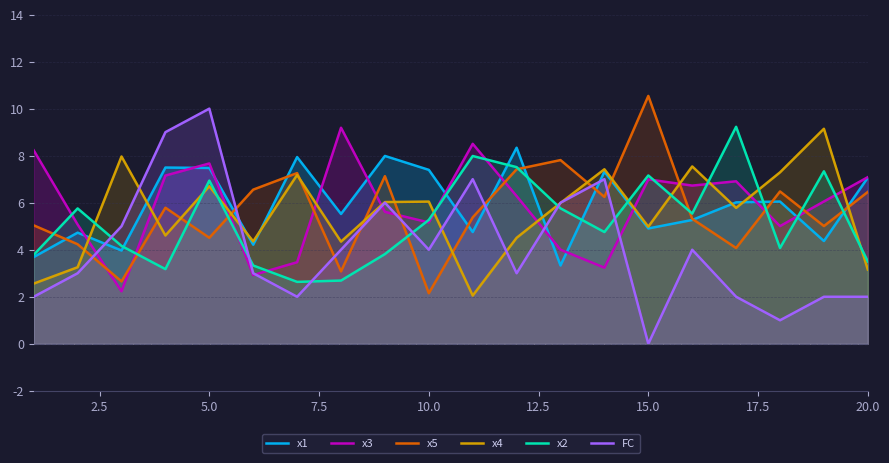

In x1, how many points are lower than both neighbors (excluding endpoints)?

7